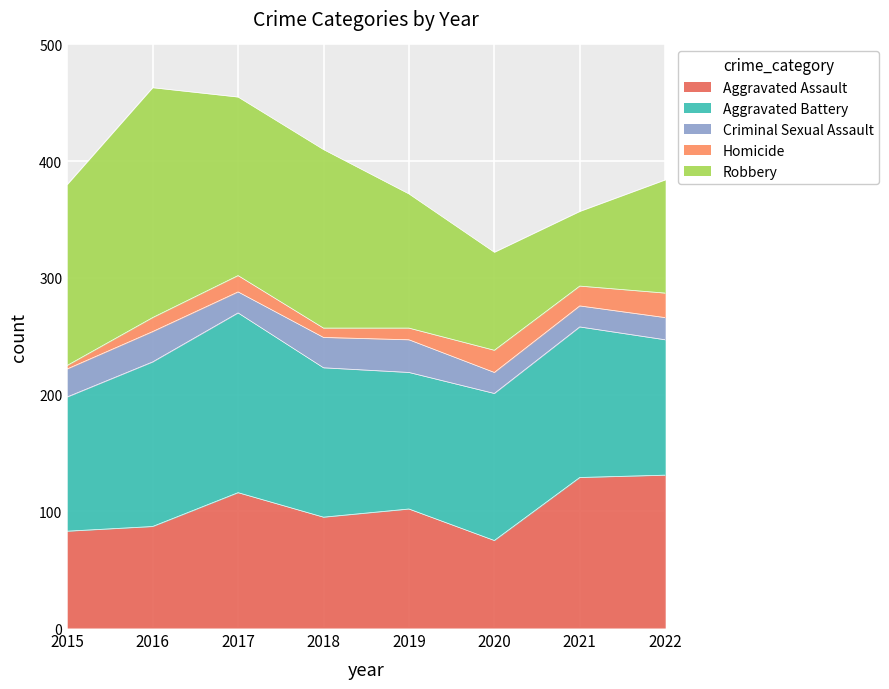

List the series in order of their peak value, lowest first.

Homicide, Criminal Sexual Assault, Aggravated Assault, Aggravated Battery, Robbery